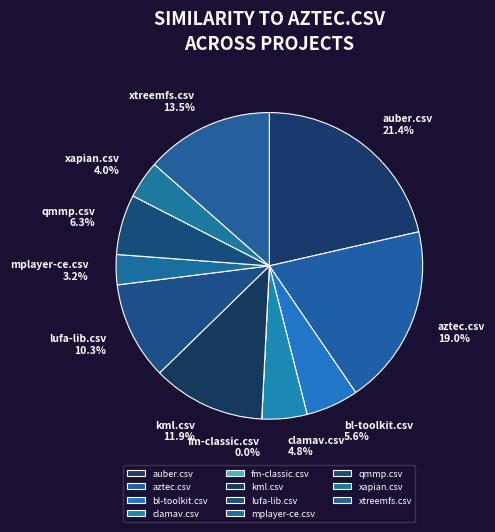

What percentage is the qmmp.csv slice, to the nearest percent?

6%